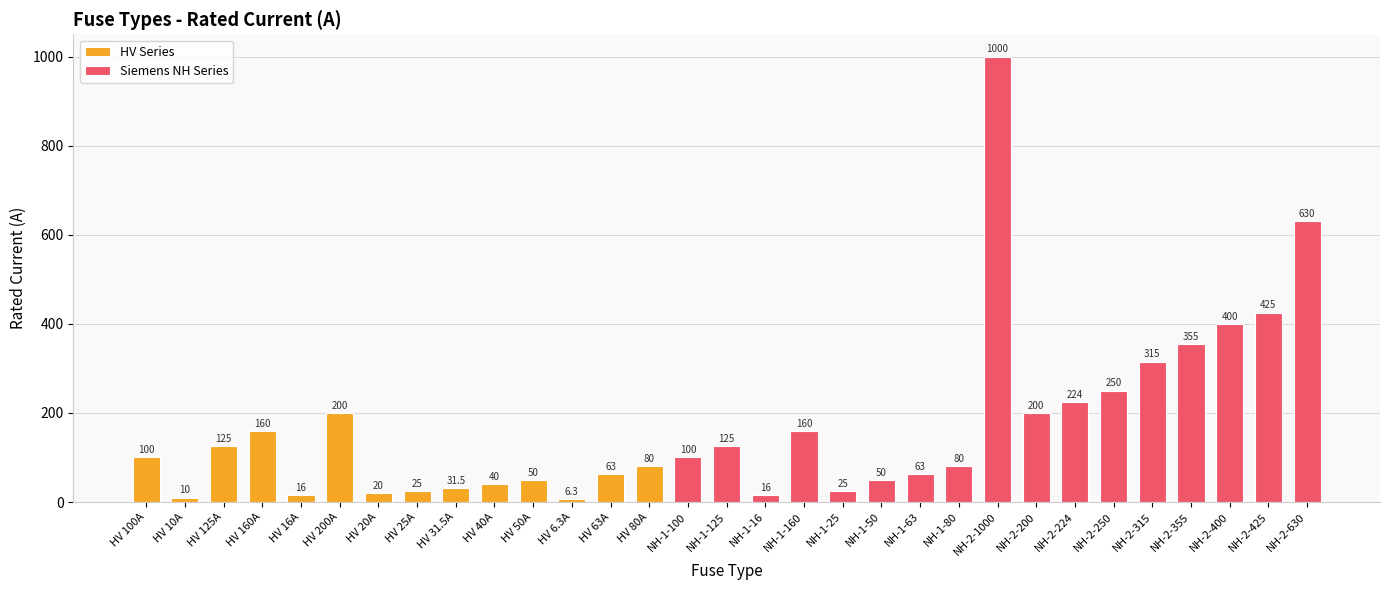

Are the bars horizontal?

No